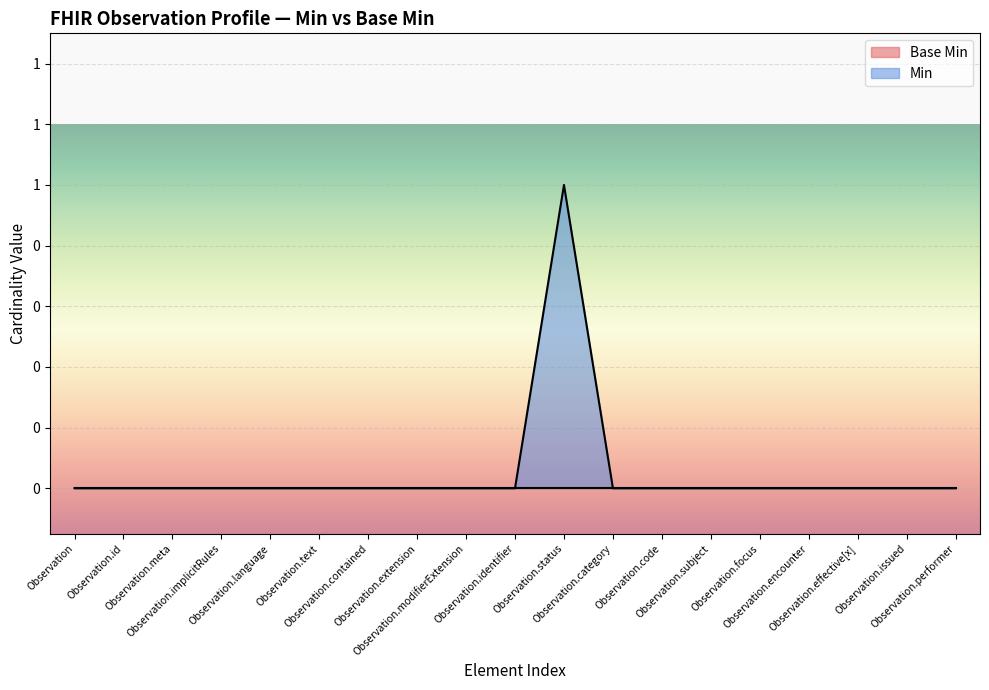

The value at Observation is 0. True or false?

False